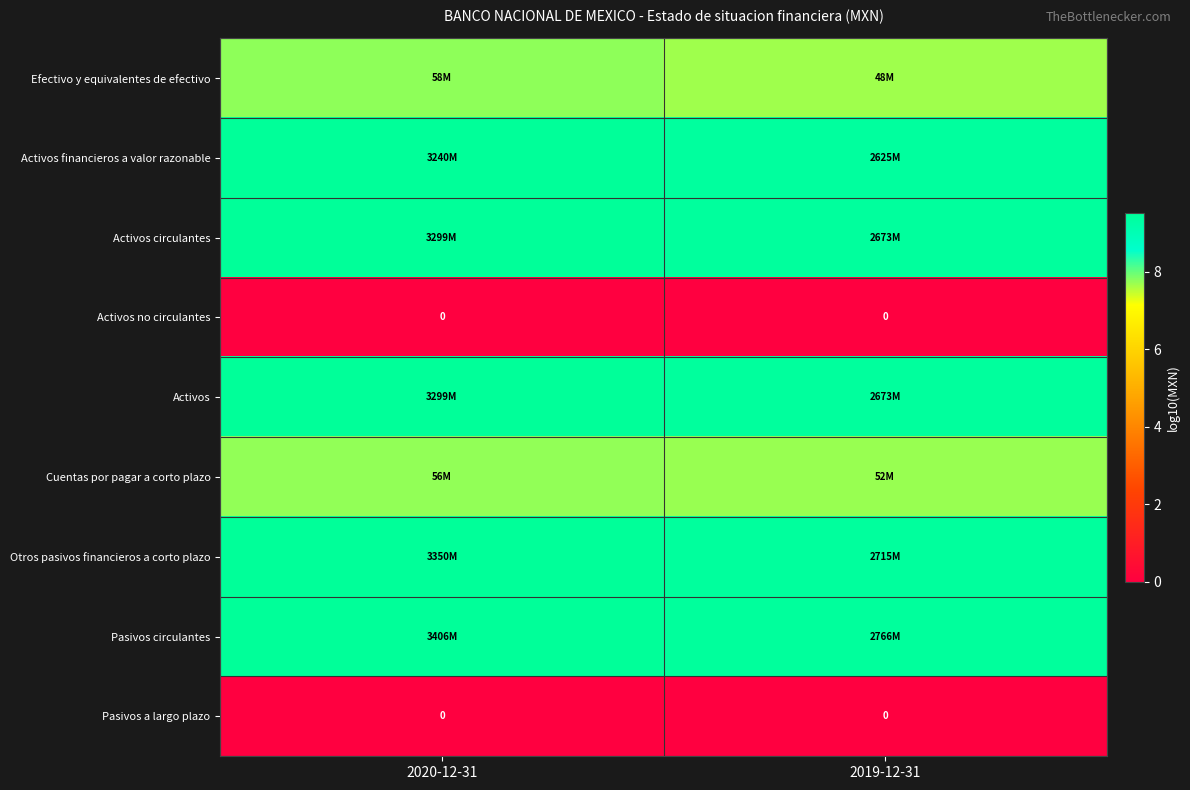

What is the sum of all Activos financieros a valor razonable values?

18.9